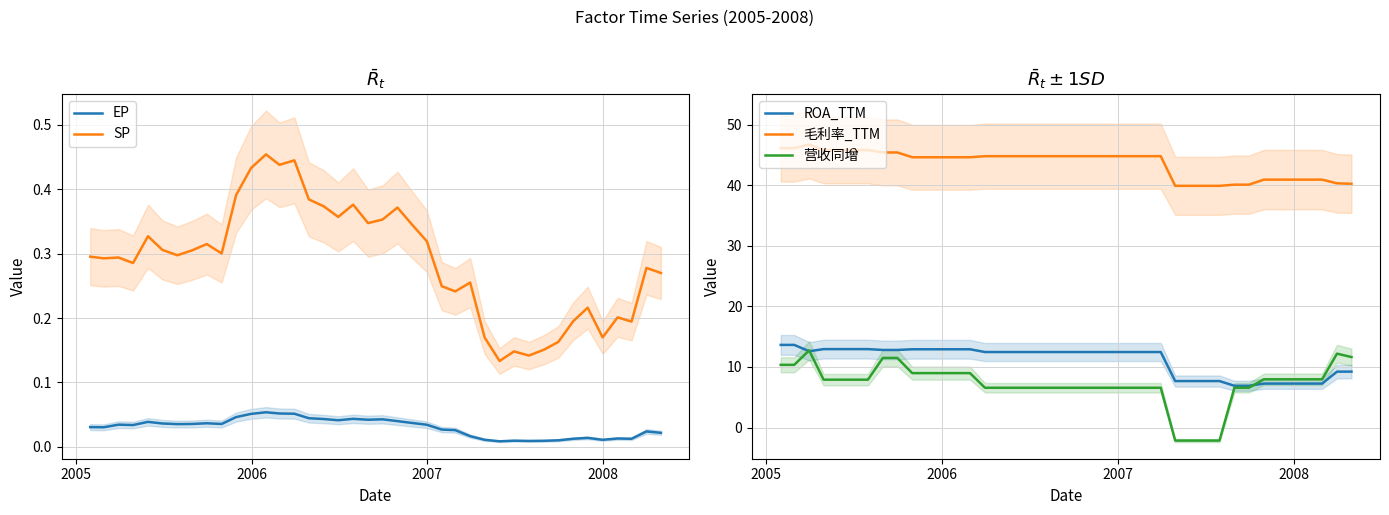

How many values in the 营收同增 series are below 7?

19